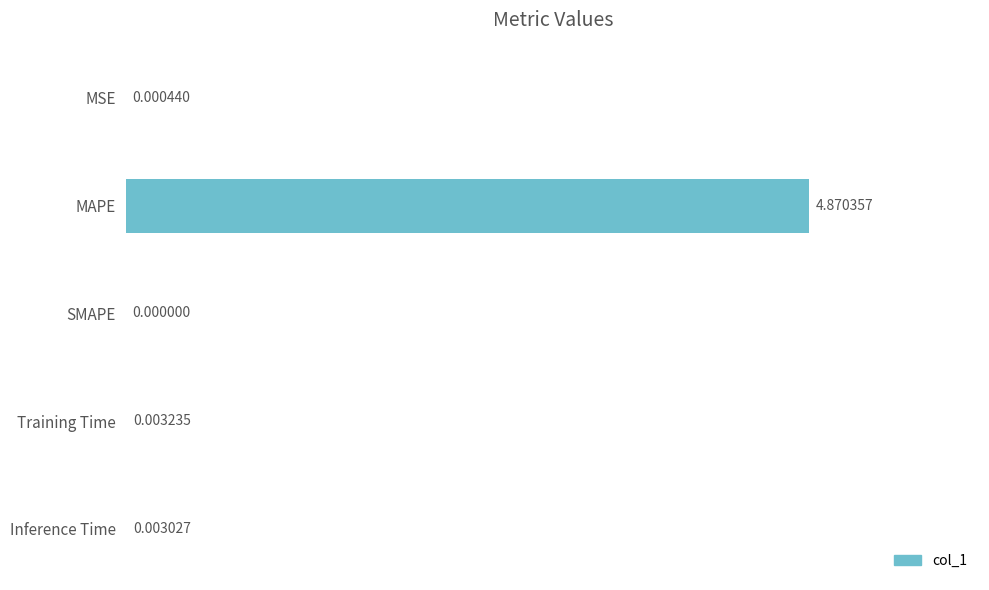

Which has a higher value, MSE or Inference Time?

Inference Time